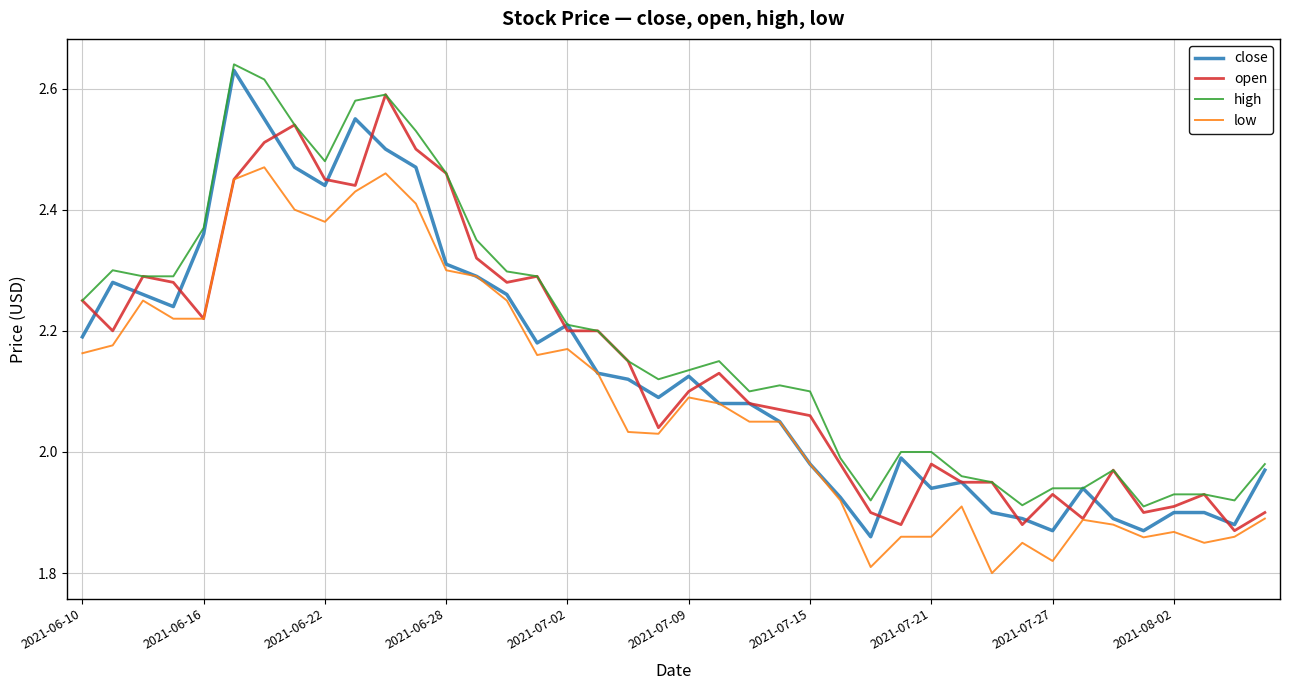

Which series has the largest total across all categories?

high